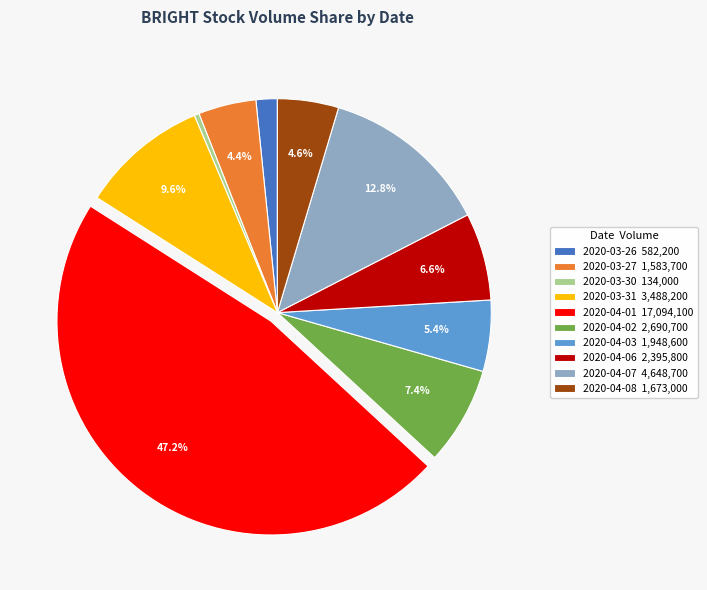

Does any single category account for the majority?

No